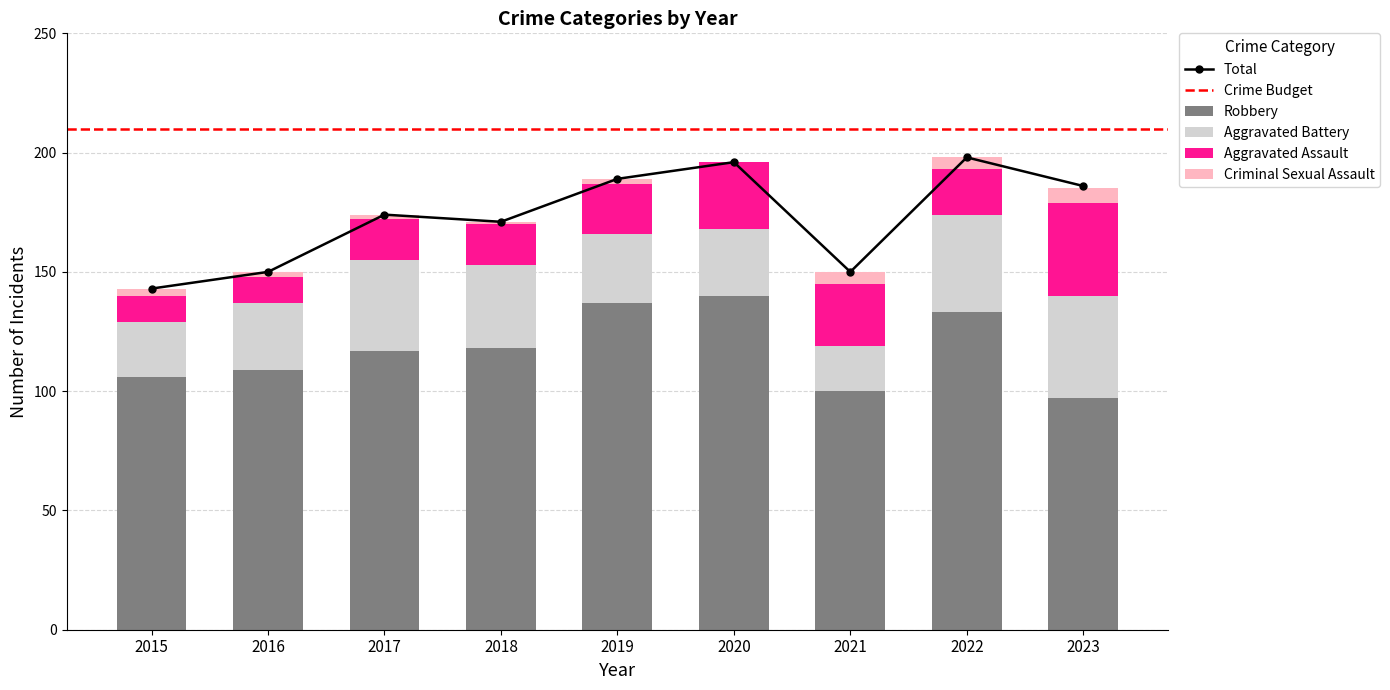

Reading left to right, list all the values displayed in this chart.

Aggravated Assault: 11	11	17	17	21	28	26	19	39
Aggravated Battery: 23	28	38	35	29	28	19	41	43
Criminal Sexual Assault: 3	2	2	1	2	0	5	5	6
Robbery: 106	109	117	118	137	140	100	133	97